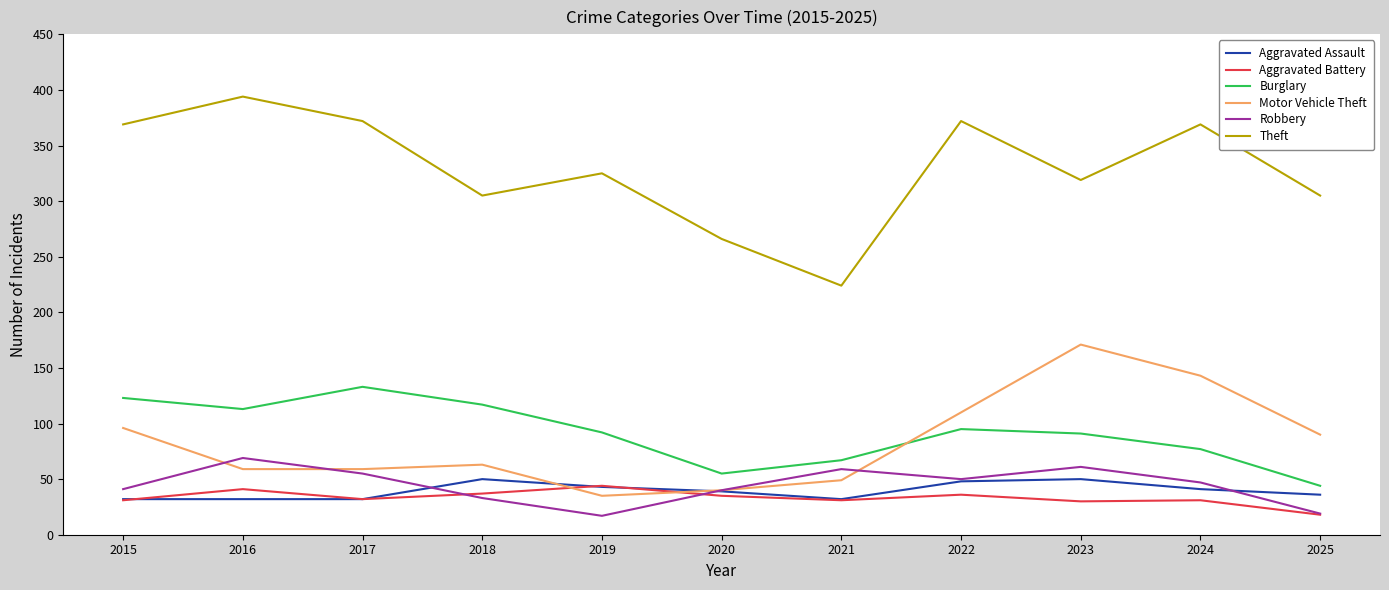

At 2023, list the series in order from largest to smallest.

Theft, Motor Vehicle Theft, Burglary, Robbery, Aggravated Assault, Aggravated Battery